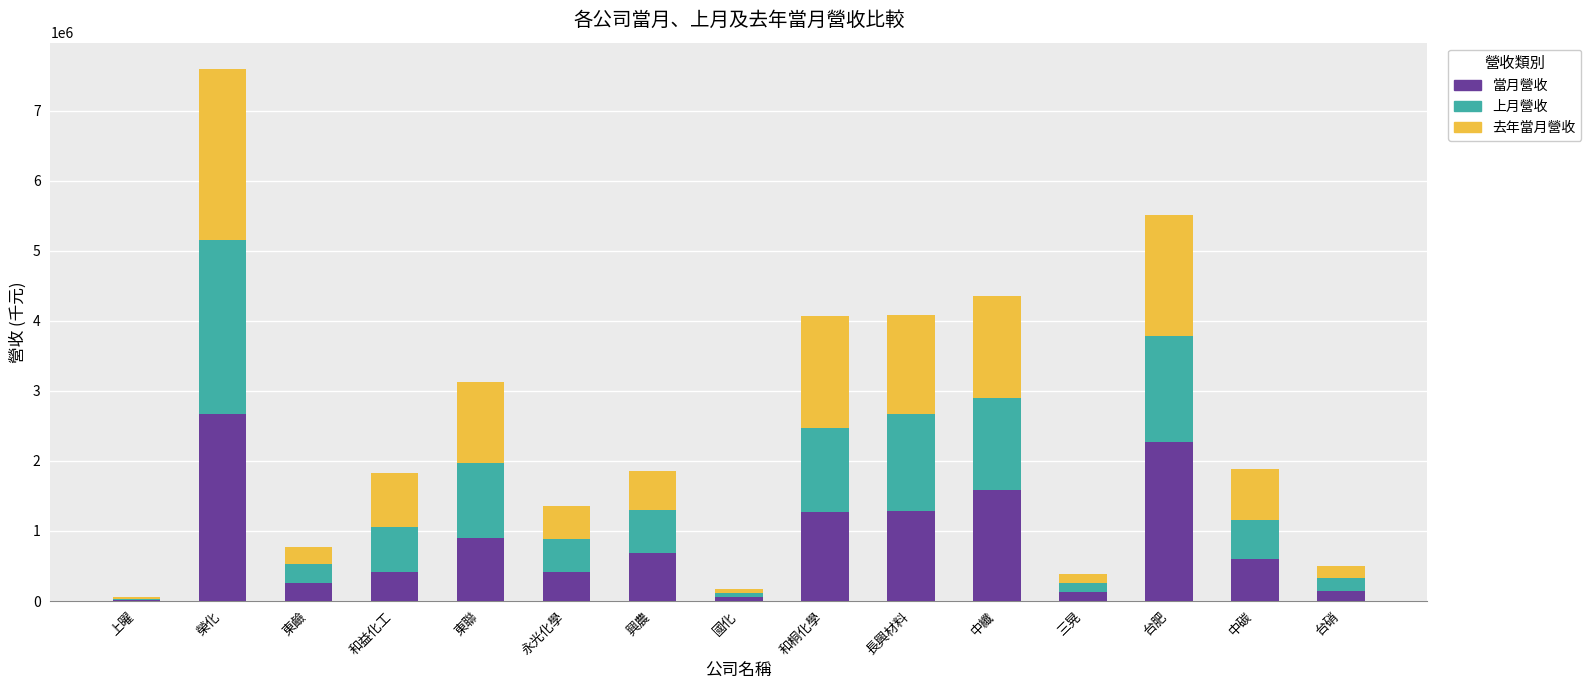

Is it true that 當月營收 equals 1199506 at 東聯?

False